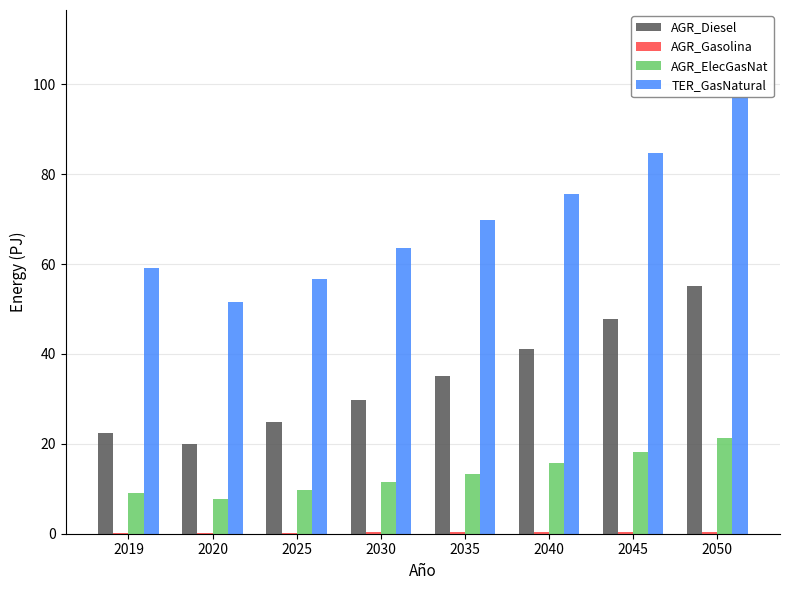

How many data points does each series have?

8